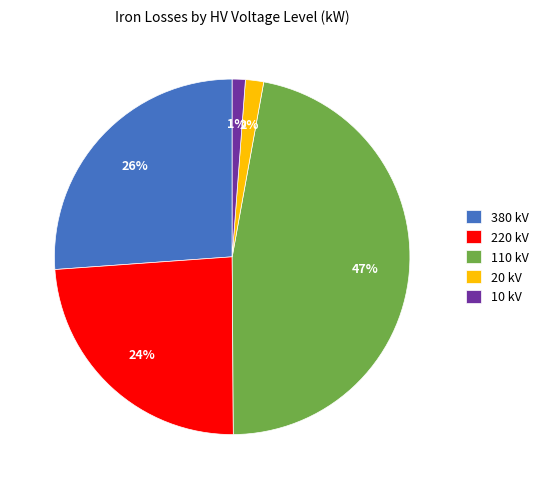

To the nearest percent, what percentage of the pie is 220?

24%